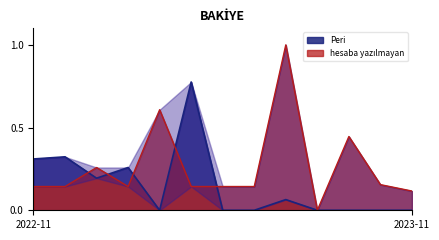

How many times do hesaba yazılmayan and Peri cross each other?

5